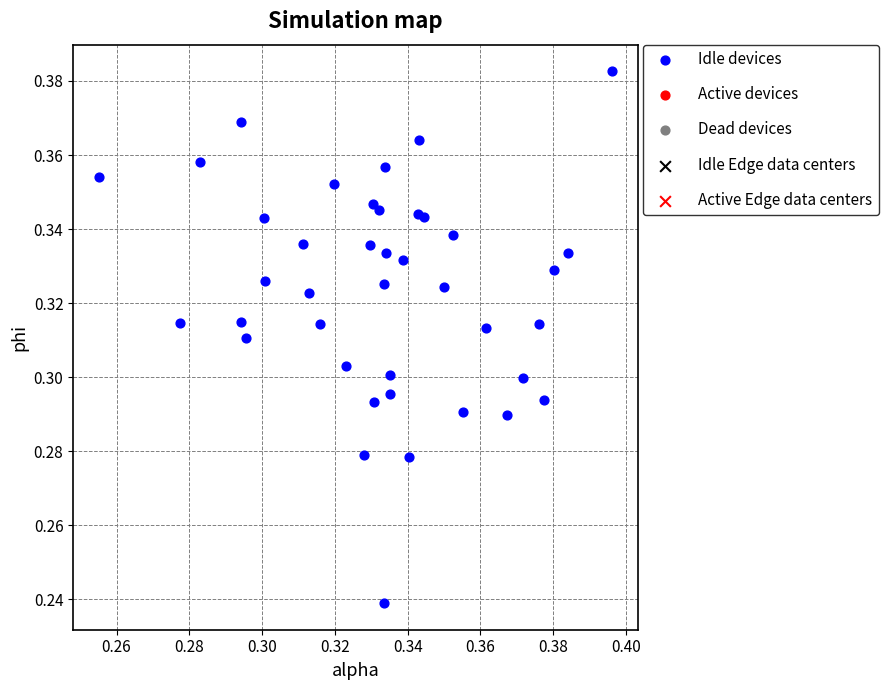

How many points are shown in the scatter plot?

40